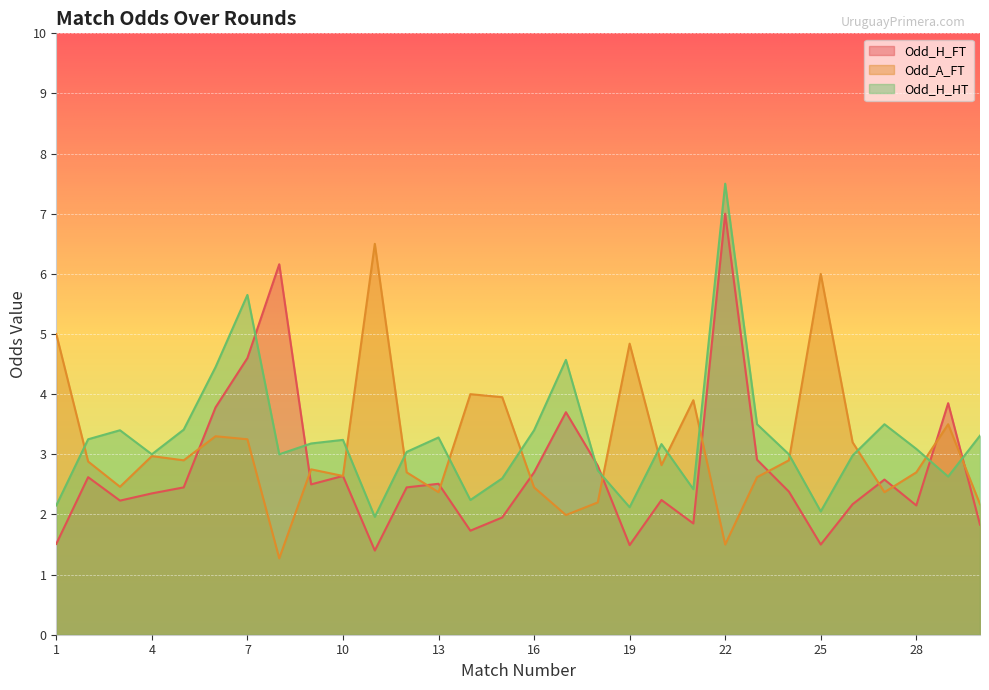

Which series has the widest spread of values?

Odd_H_FT